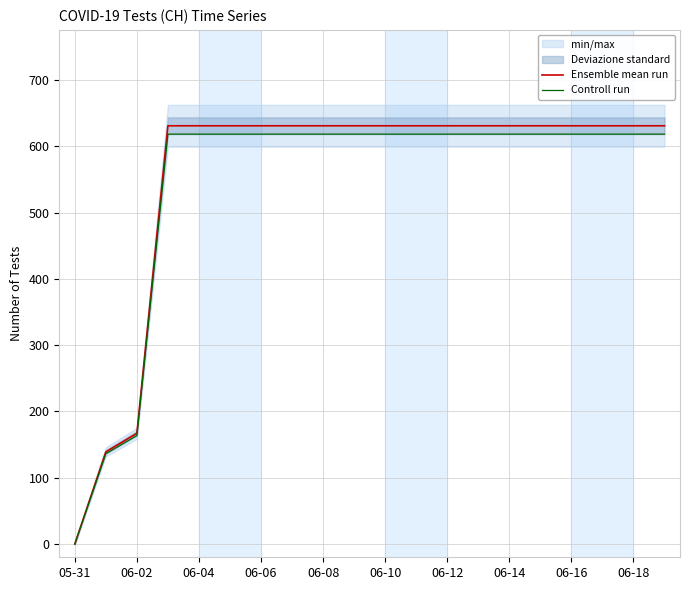

True or false: Controll run has more than 1 interior local peaks.

False